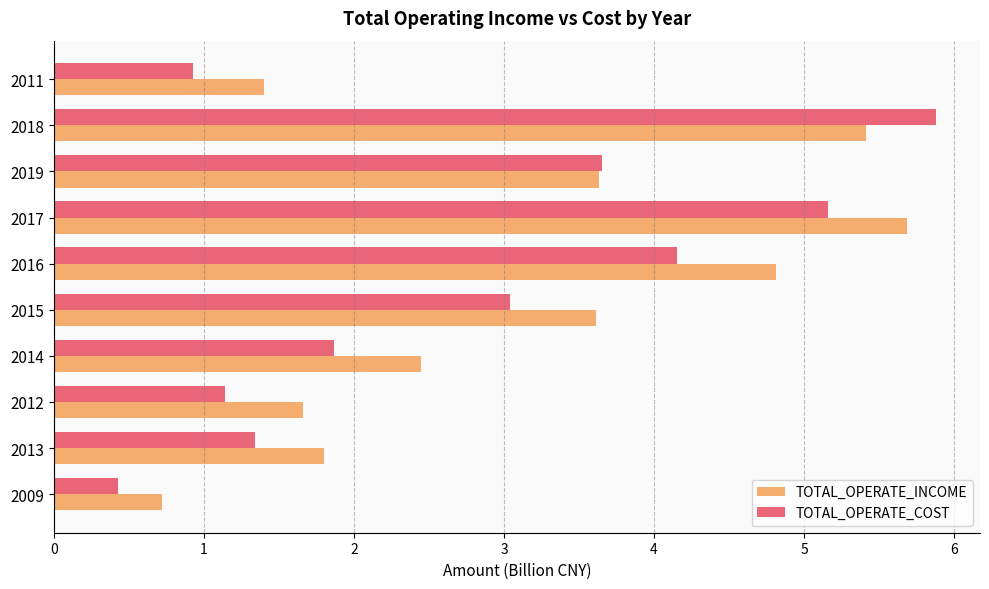

What is the average value of the TOTAL_OPERATE_INCOME series?

3.1